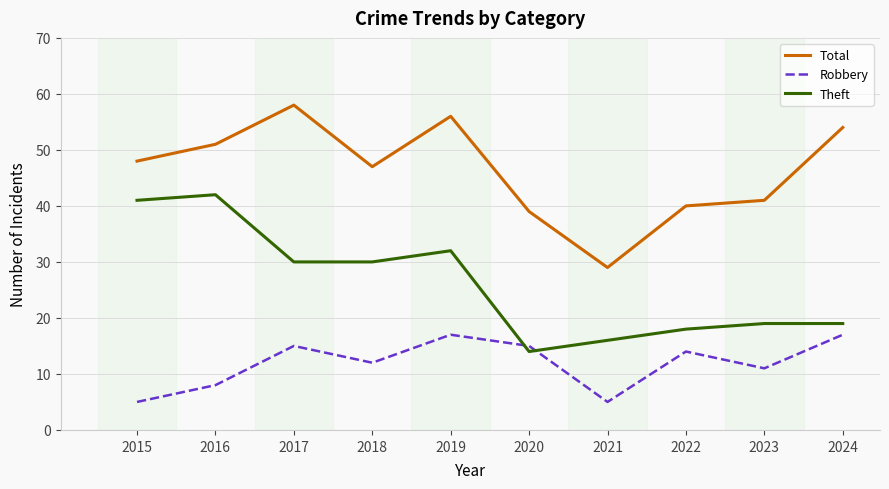

Which series has the largest total across all categories?

Total